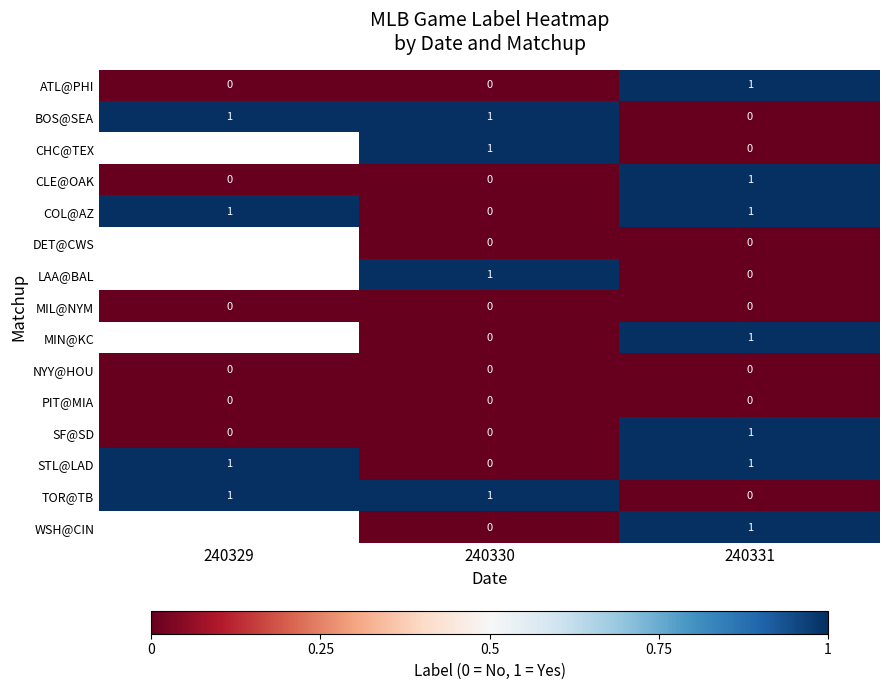

The COL@AZ series shows 0 at 240330. True or false?

True